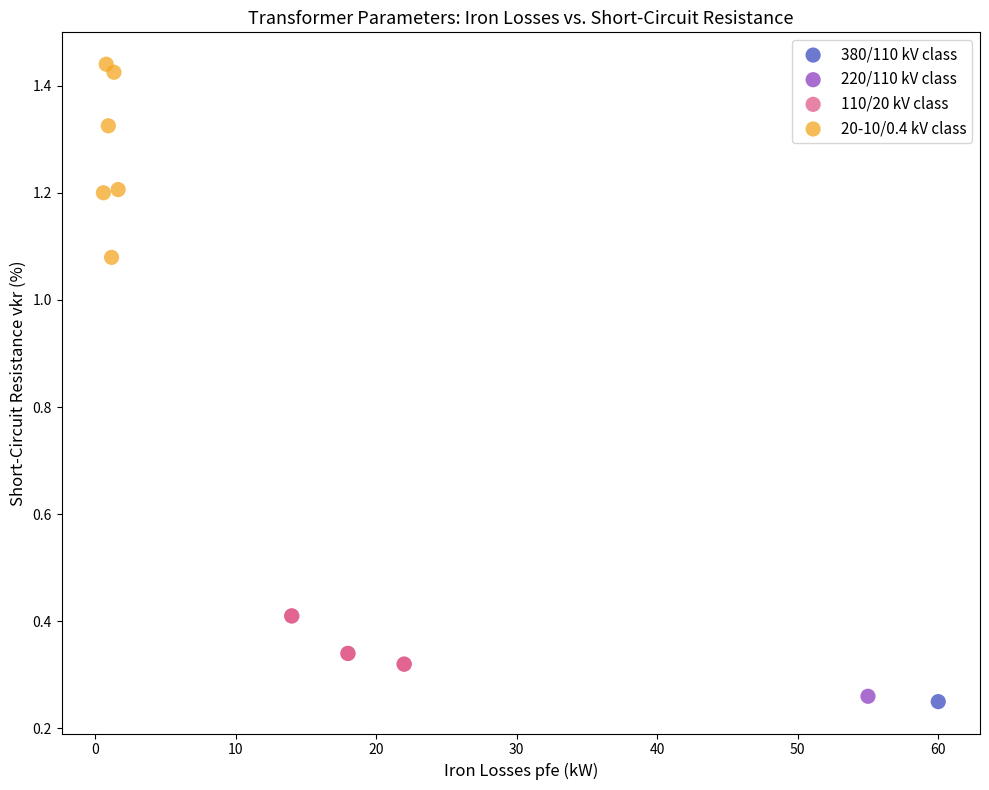

What are all the series names shown in the legend?

380/110 kV class, 220/110 kV class, 110/20 kV class, 20-10/0.4 kV class